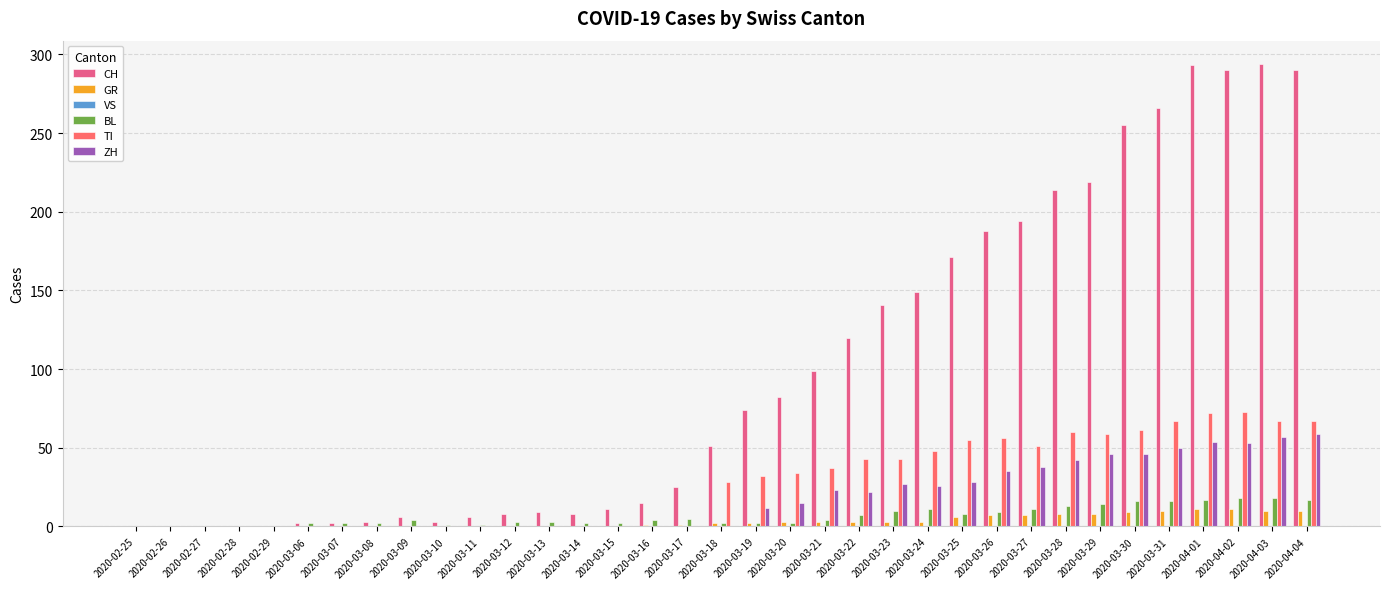

What is the spread (max minus min) of values at 2020-03-26?

181